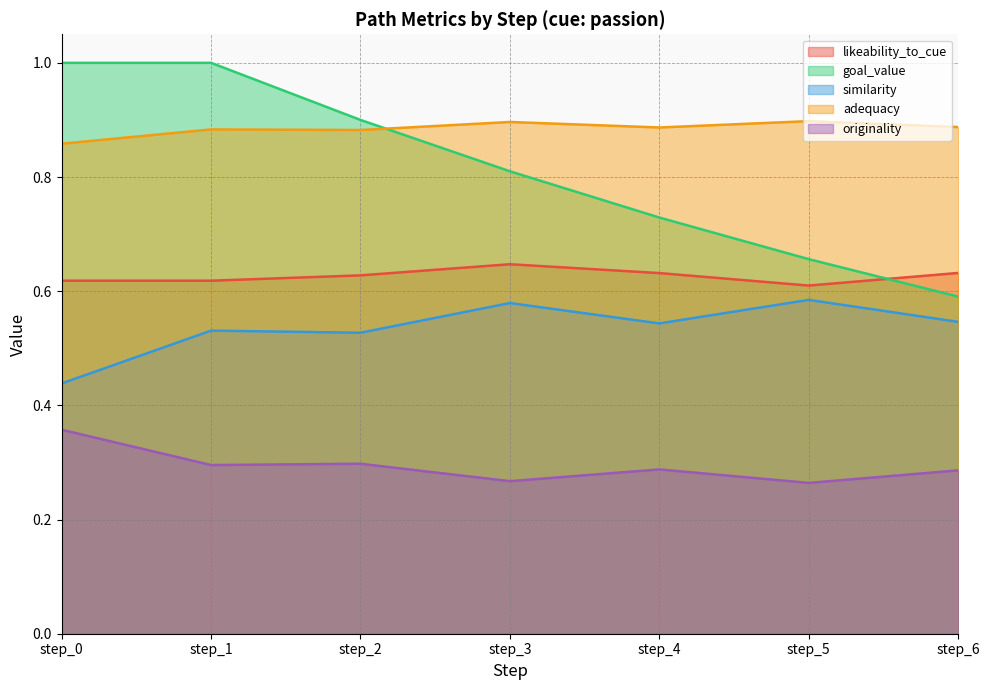

Reading left to right, extract all data points from this chart.

likeability_to_cue: step_0=0.6	step_1=0.6	step_2=0.6	step_3=0.6	step_4=0.6	step_5=0.6	step_6=0.6
goal_value: step_0=1.0	step_1=1.0	step_2=0.9	step_3=0.8	step_4=0.7	step_5=0.7	step_6=0.6
similarity: step_0=0.4	step_1=0.5	step_2=0.5	step_3=0.6	step_4=0.5	step_5=0.6	step_6=0.5
adequacy: step_0=0.9	step_1=0.9	step_2=0.9	step_3=0.9	step_4=0.9	step_5=0.9	step_6=0.9
originality: step_0=0.4	step_1=0.3	step_2=0.3	step_3=0.3	step_4=0.3	step_5=0.3	step_6=0.3